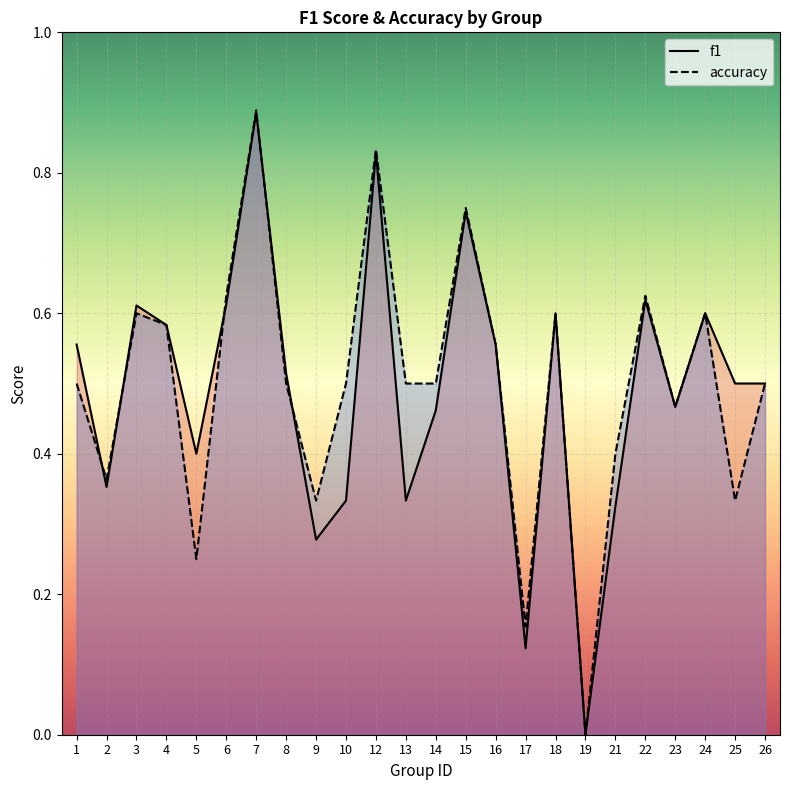

Which has a higher value, 14 or 7?

7